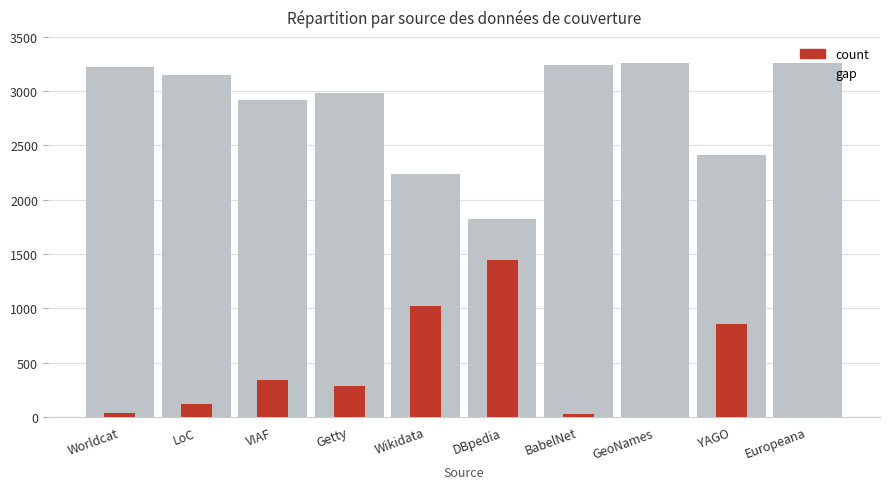

How many data points in count are above 281?

4